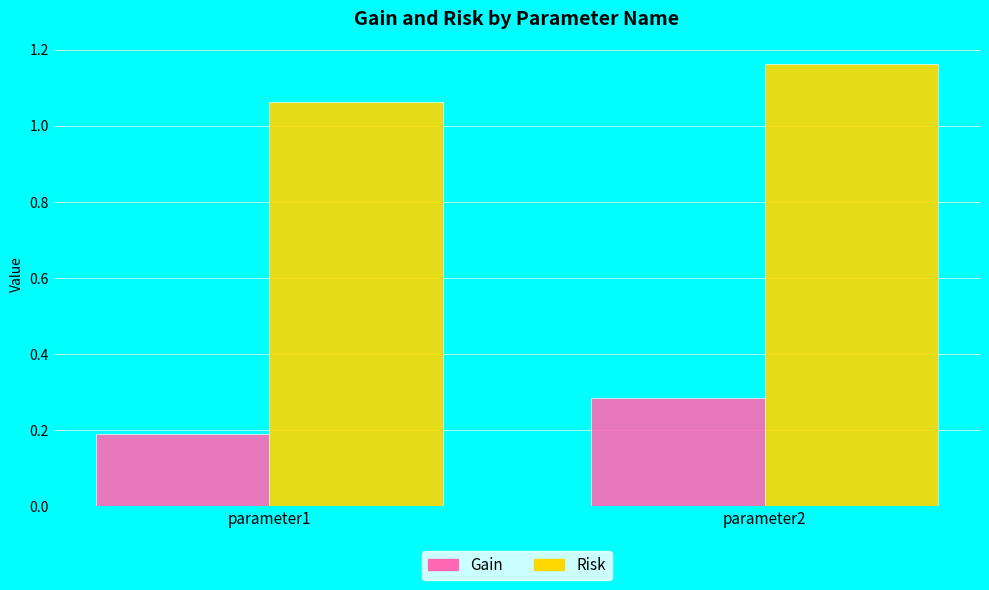

What is the sum of all Gain values?

0.5